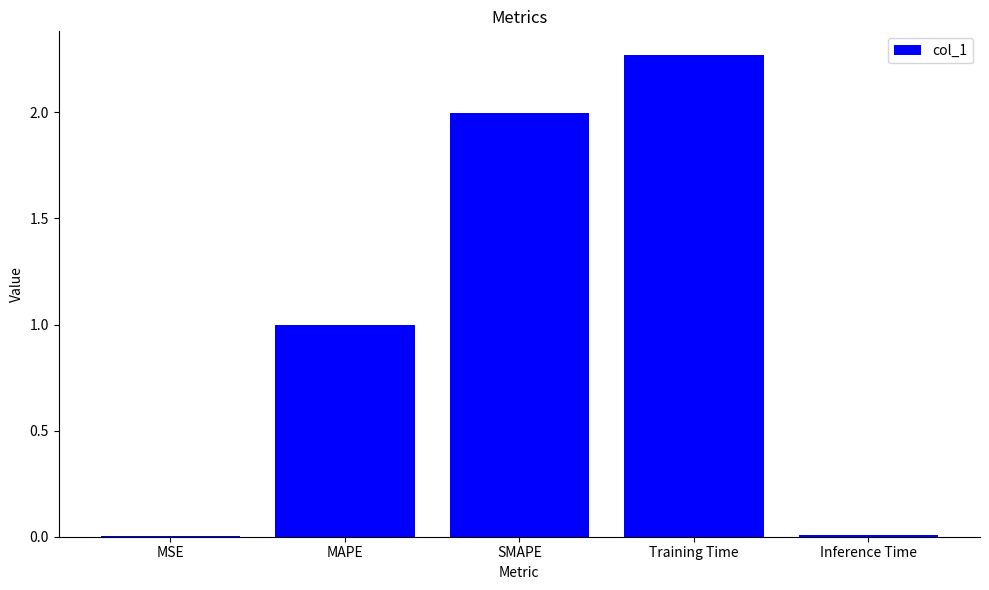

Are the bars horizontal?

No